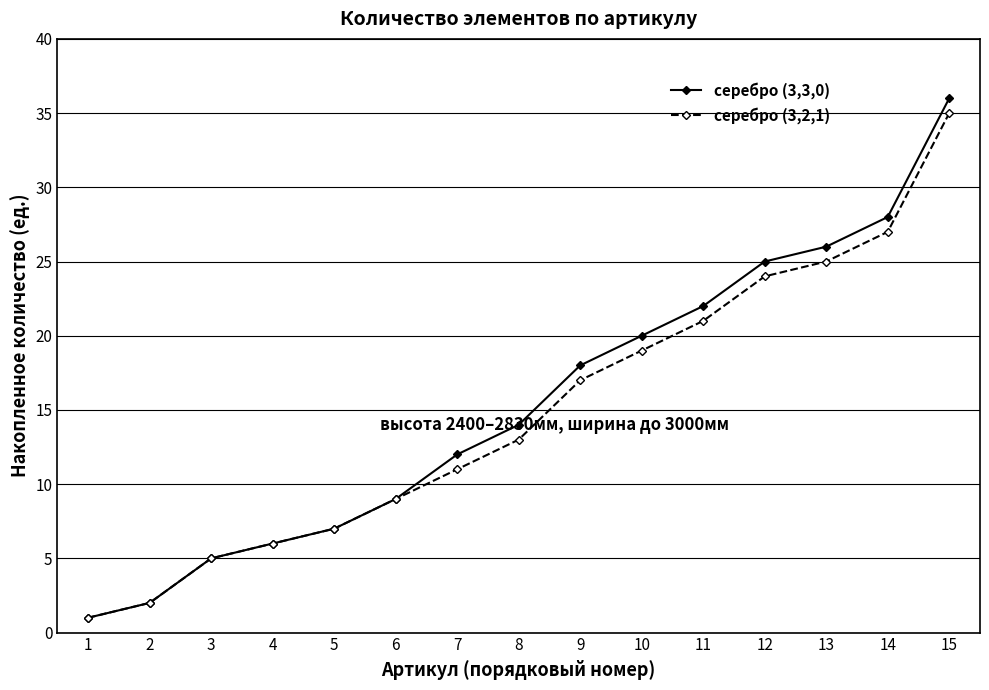

The серебро (3,2,1) series shows 34 at 12. True or false?

False